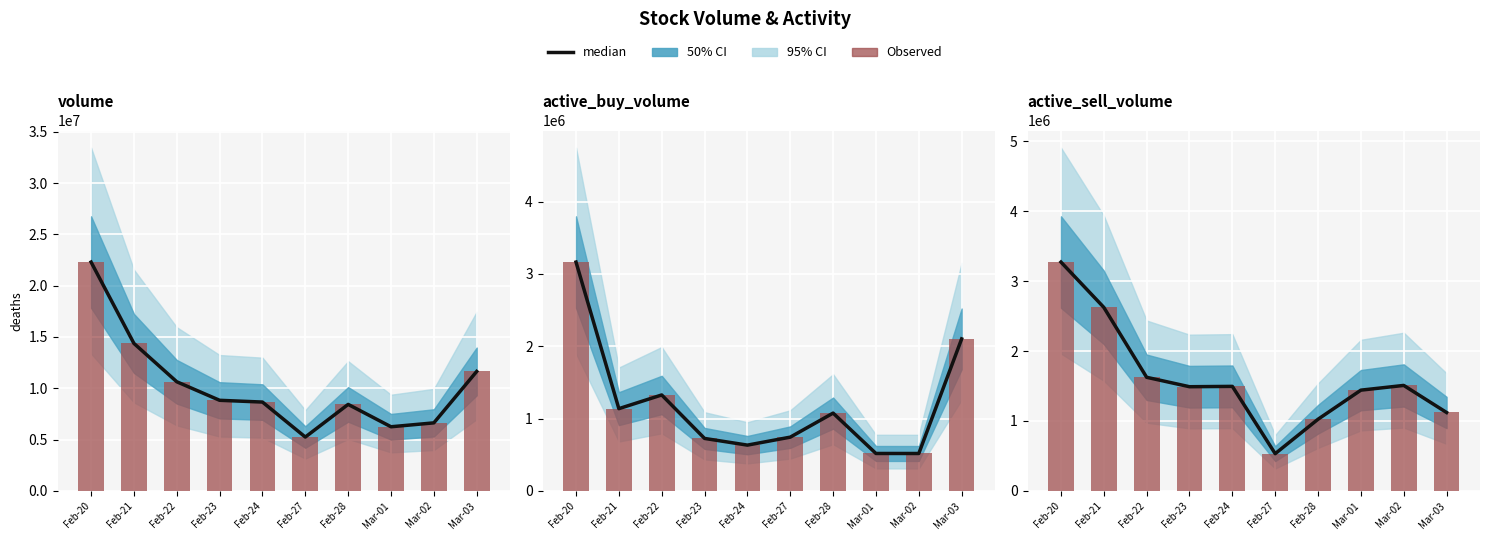

What is the difference between the maximum and minimum values in the Observed series?

2741027